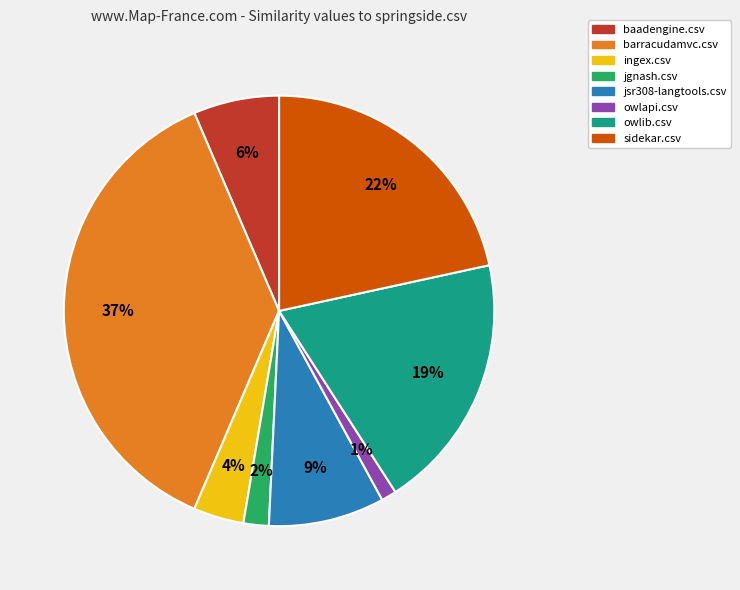

Is there a majority slice in this chart?

No